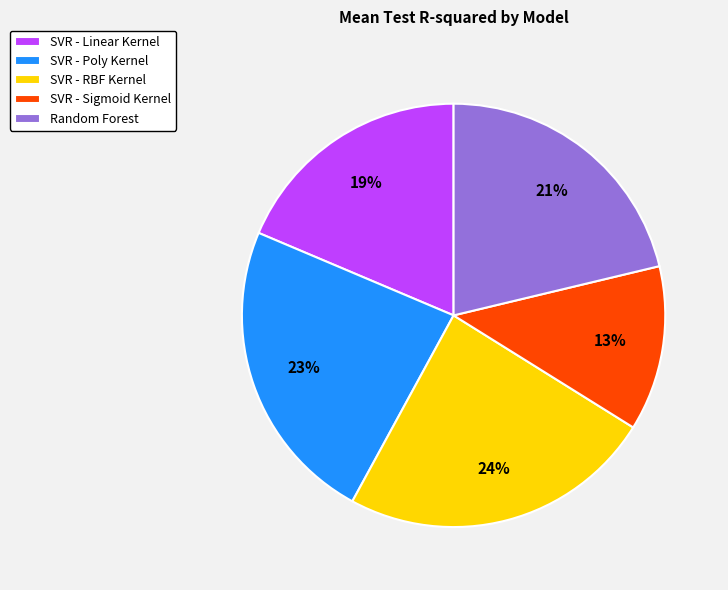

Is the sum of SVR - Sigmoid Kernel and Random Forest greater than half?

No